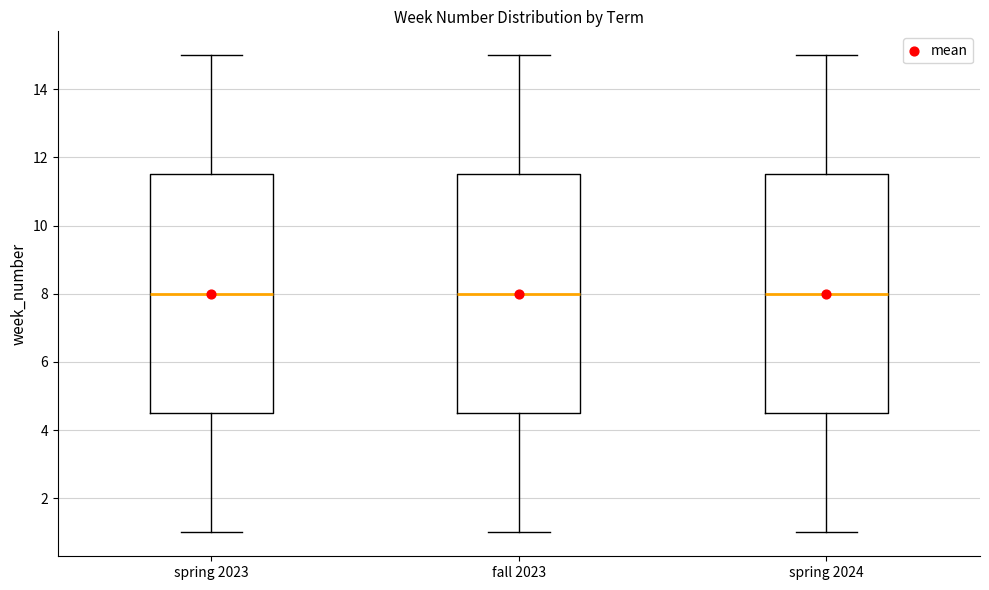

Reading left to right, read every box against the y-axis: the position of its median line, the range the box covers, and the ends of its whiskers. The values are not printed on the chart, so give them approximately, as read against the axis.

spring 2023: median 8.0, box 4.6 to 11.6, whiskers 1.0 to 15.0
fall 2023: median 8.0, box 4.6 to 11.6, whiskers 1.0 to 15.0
spring 2024: median 8.0, box 4.6 to 11.6, whiskers 1.0 to 15.0